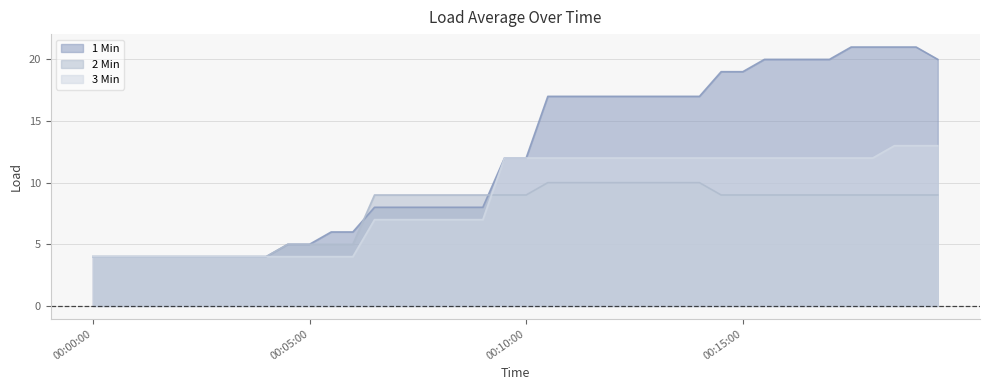

True or false: 1 Min and 3 Min intersect in this chart.

False